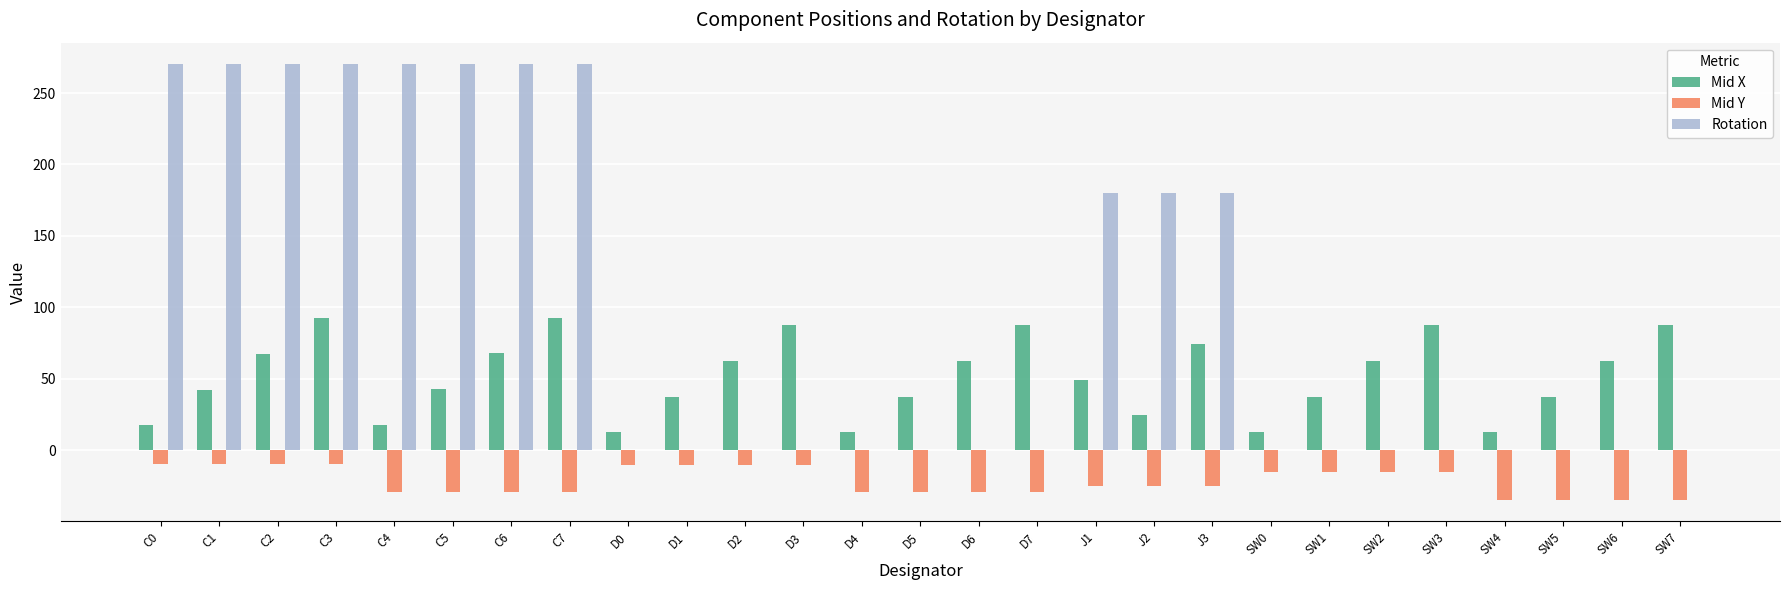

How many groups of bars are there?

27